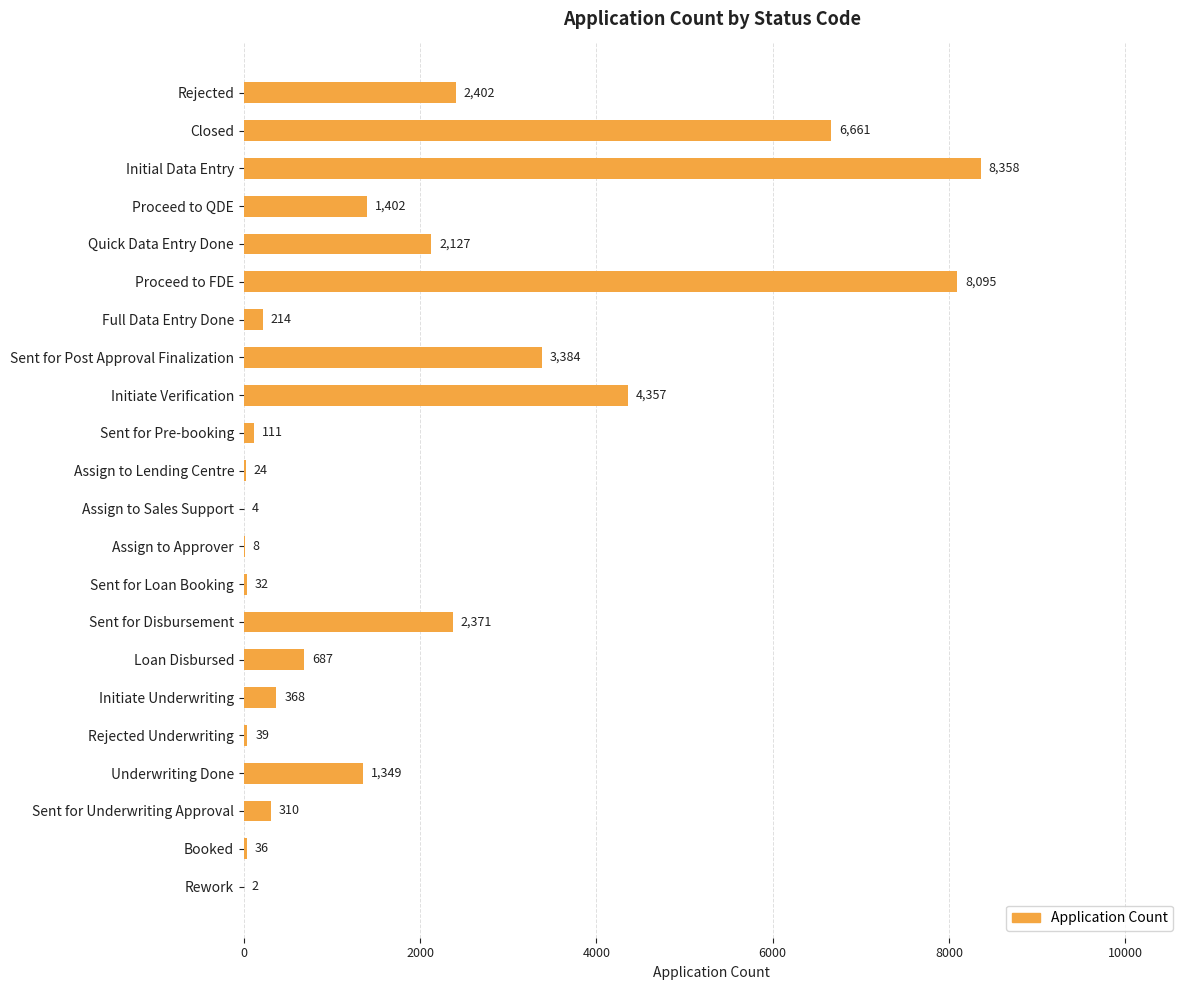

Reading bottom to top, list all the values displayed in this chart.

Rework=2	Booked=36	Sent for Underwriting Approval=310	Underwriting Done=1349	Rejected Underwriting=39	Initiate Underwriting=368	Loan Disbursed=687	Sent for Disbursement=2371	Sent for Loan Booking=32	Assign to Approver=8	Assign to Sales Support=4	Assign to Lending Centre=24	Sent for Pre-booking=111	Initiate Verification=4357	Sent for Post Approval Finalization=3384	Full Data Entry Done=214	Proceed to FDE=8095	Quick Data Entry Done=2127	Proceed to QDE=1402	Initial Data Entry=8358	Closed=6661	Rejected=2402